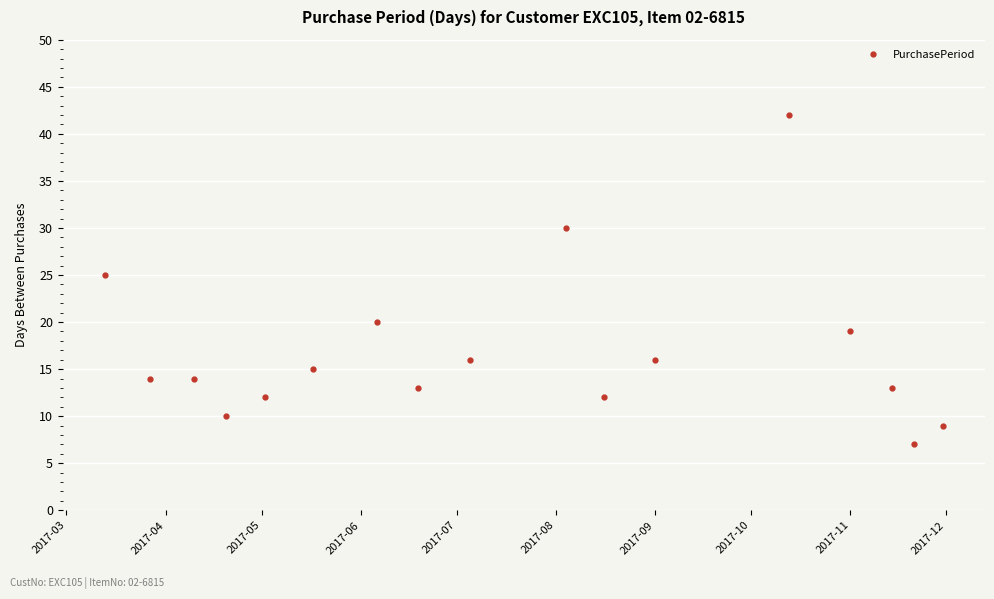

What is the average value?

17